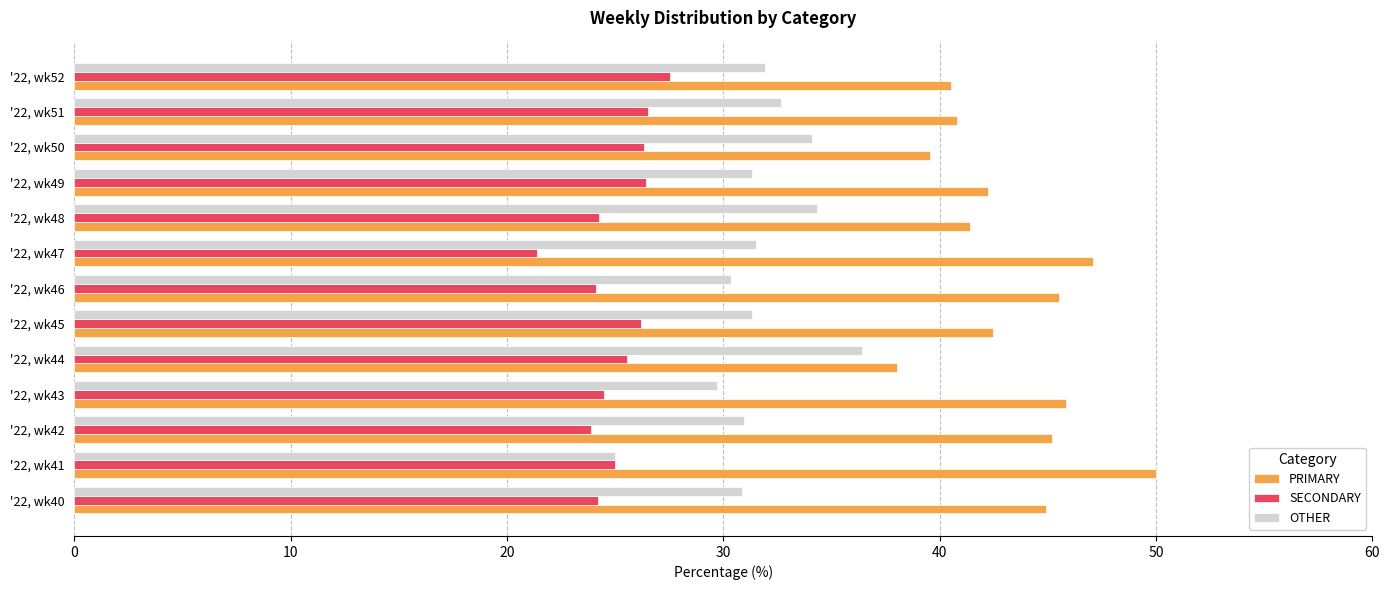

What is the spread (max minus min) of values at '22, wk40?

20.7